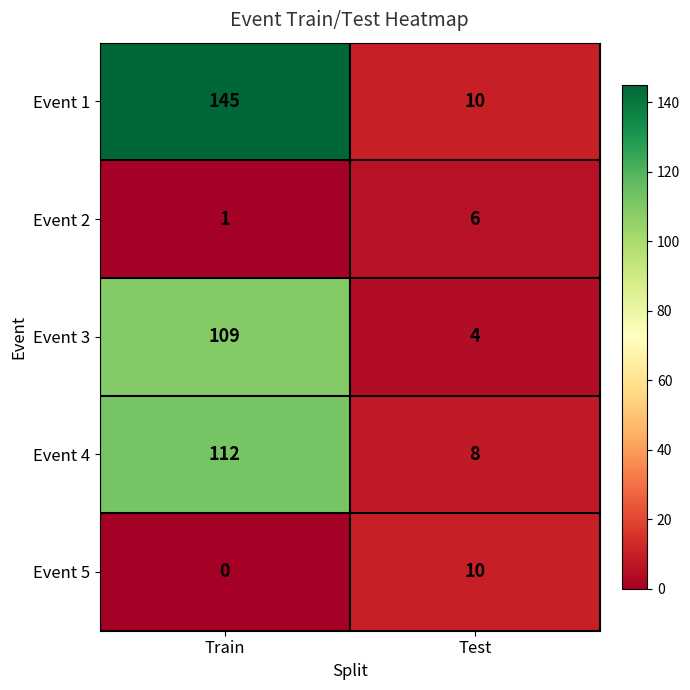

What is the sum of all Event 3 values?

113